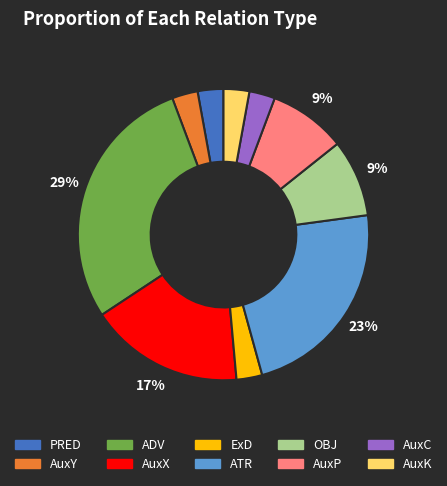

Is it true that PRED is 3% of the pie?

True